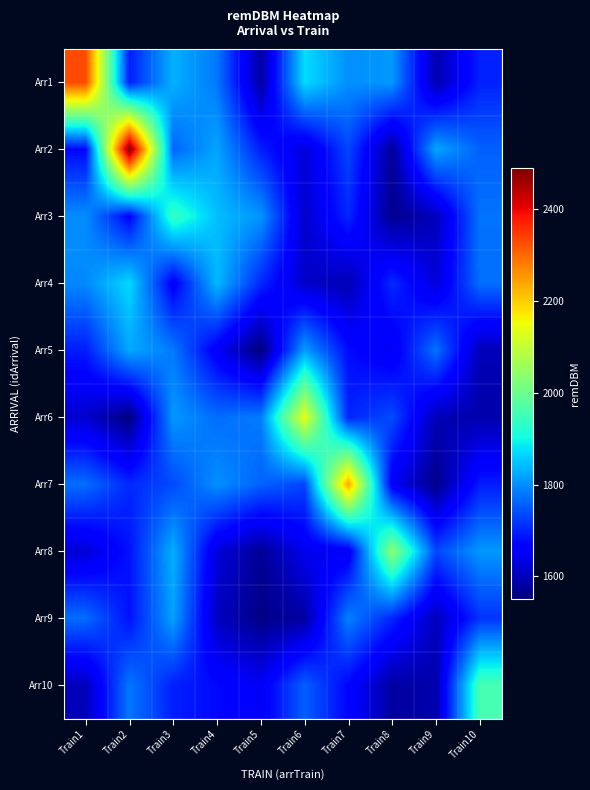

Which series has the widest spread of values?

Arr2